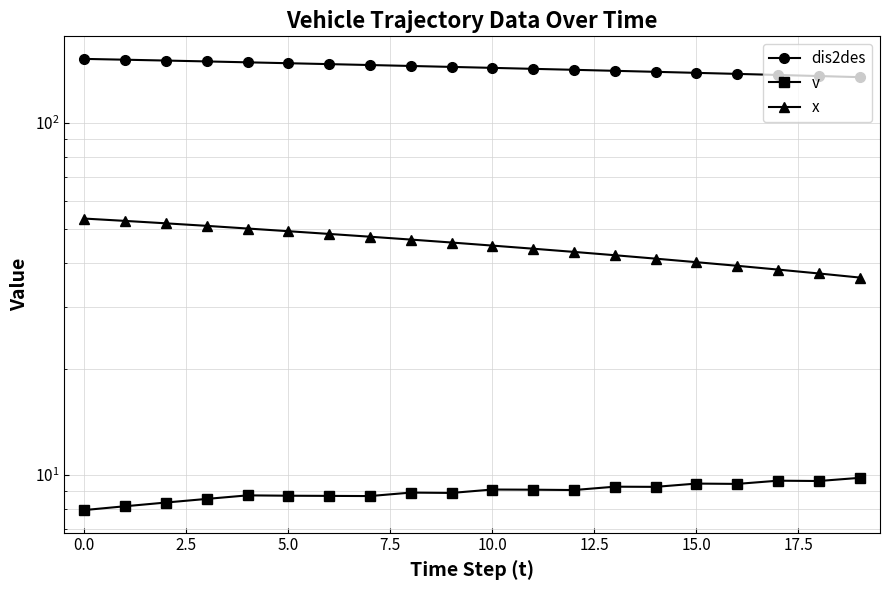

What are all the series names shown in the legend?

dis2des, v, x